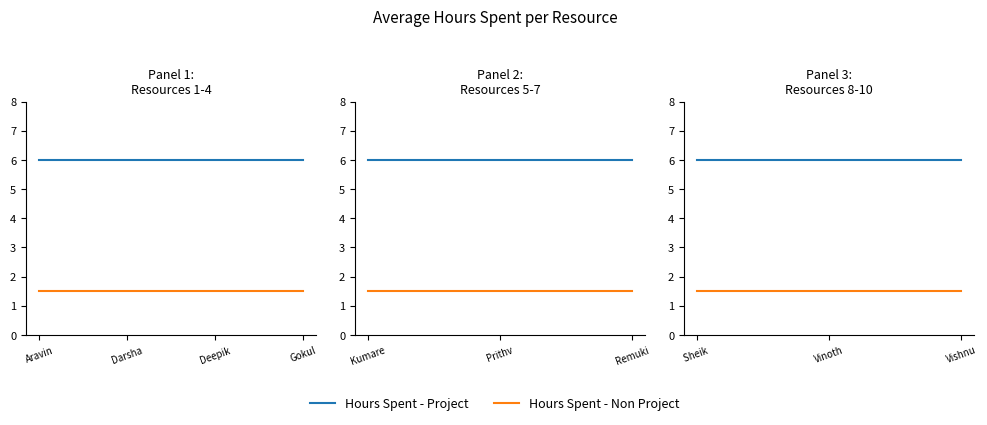

Does the chart display data point markers on the line(s)?

No